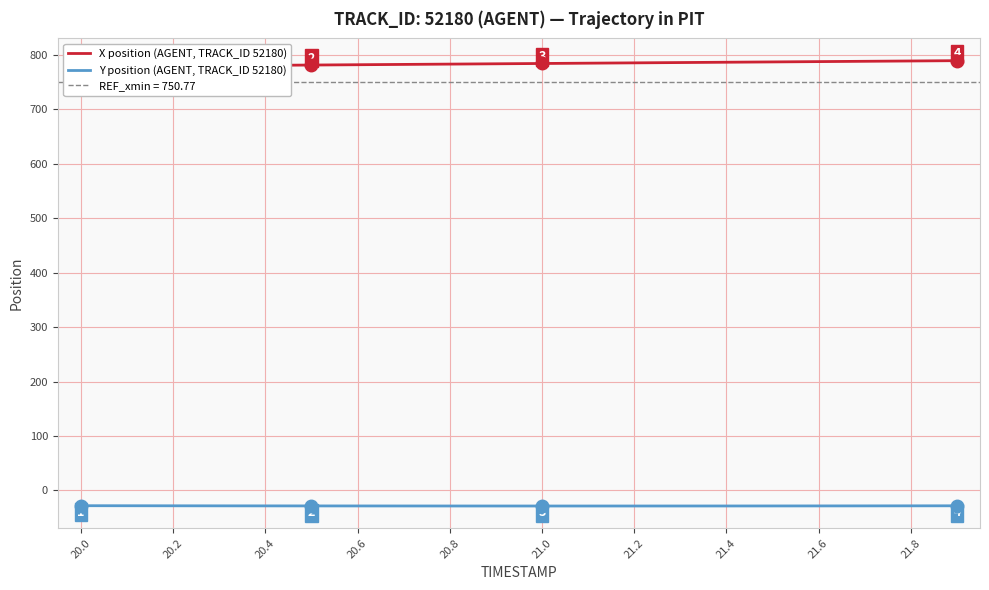

True or false: X position (AGENT, TRACK_ID 52180) and Y position (AGENT, TRACK_ID 52180) intersect in this chart.

False